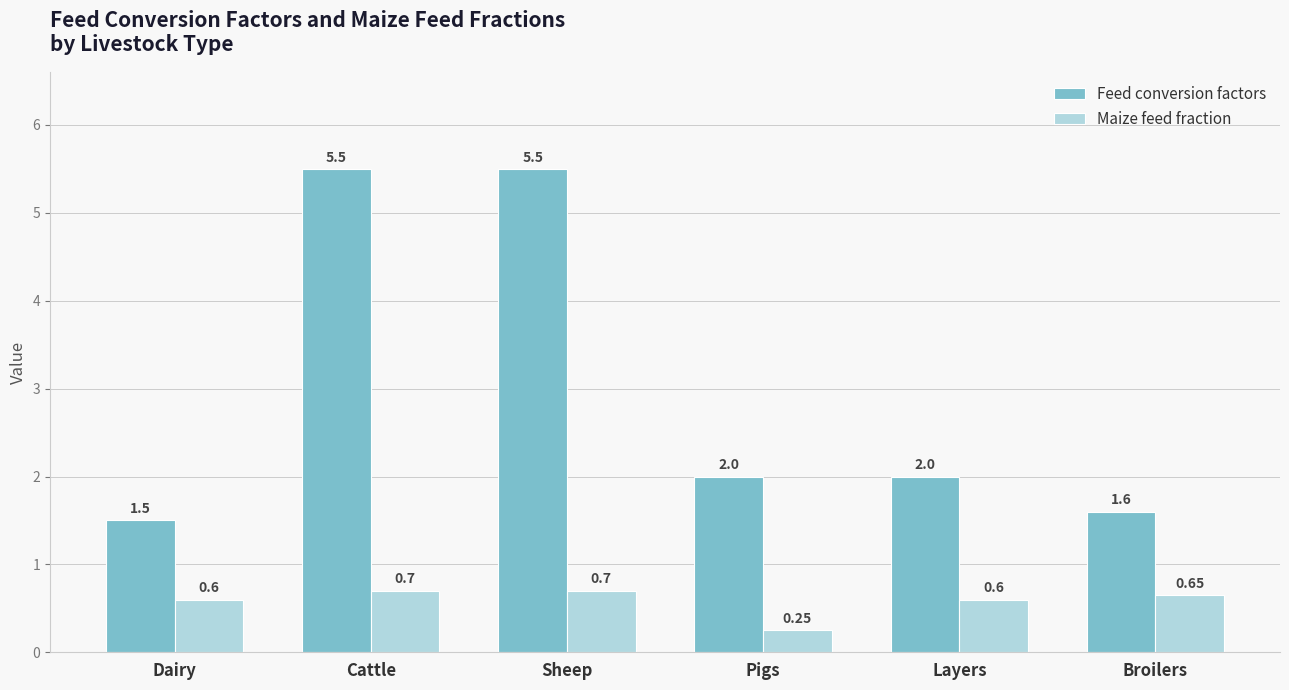

Which category has the lowest value in the Feed conversion factors series?

Dairy